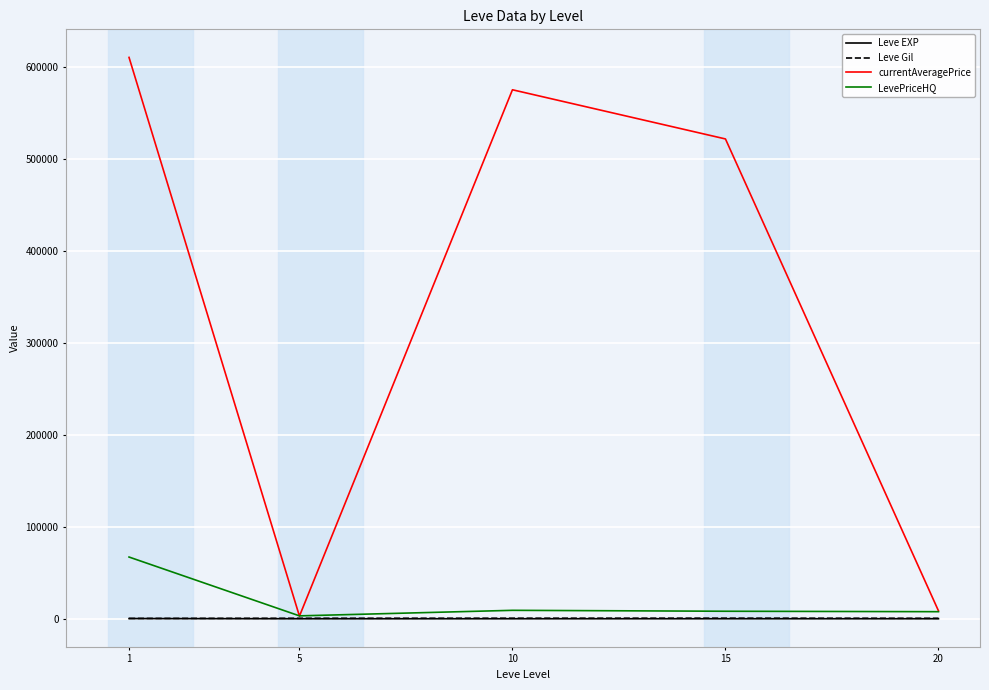

The value of LevePriceHQ at 1 is 67135.2. True or false?

True